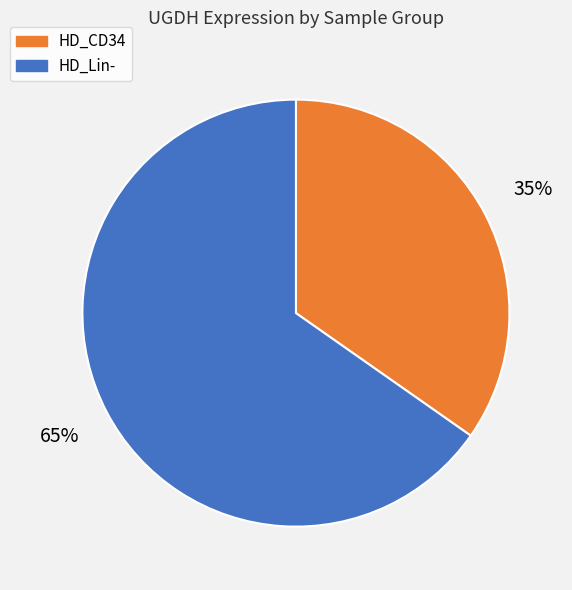

How many segments does this pie chart have?

2